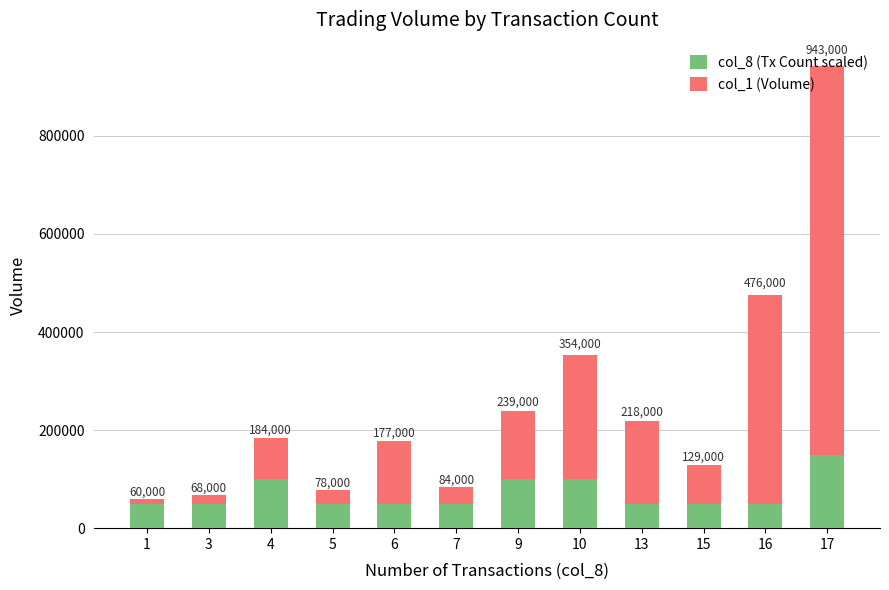

What are all the series names shown in the legend?

col_8 (Tx Count scaled), col_1 (Volume)